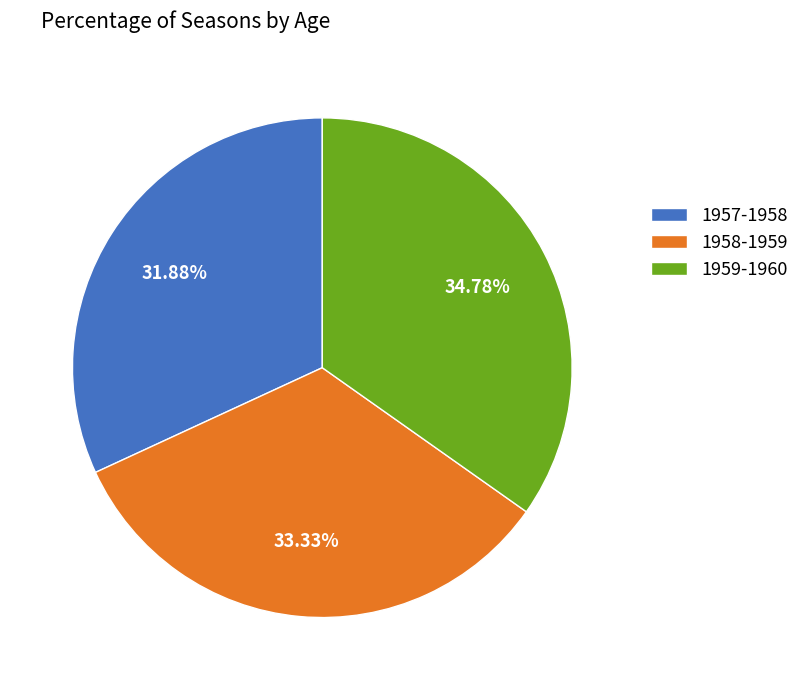

To the nearest percent, what percentage of the pie is 1957-1958?

32%